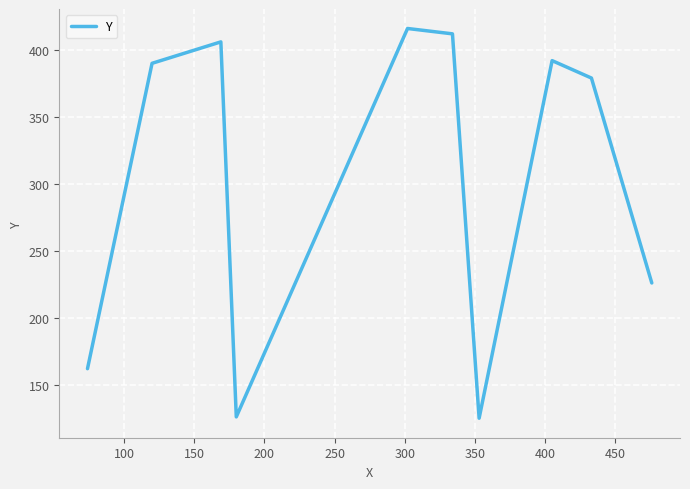

What is the maximum value shown in the chart?

416